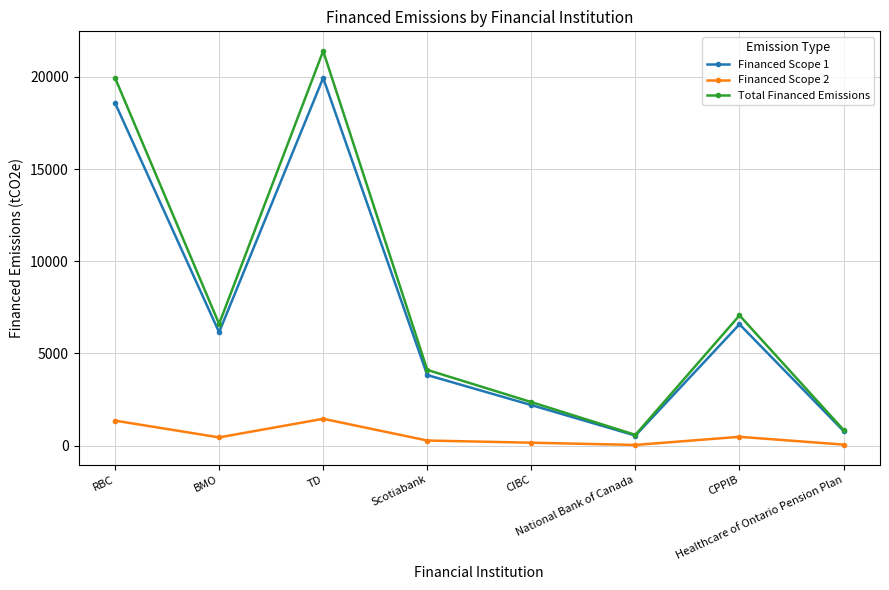

What is the label of the 5th point from the right?

Scotiabank